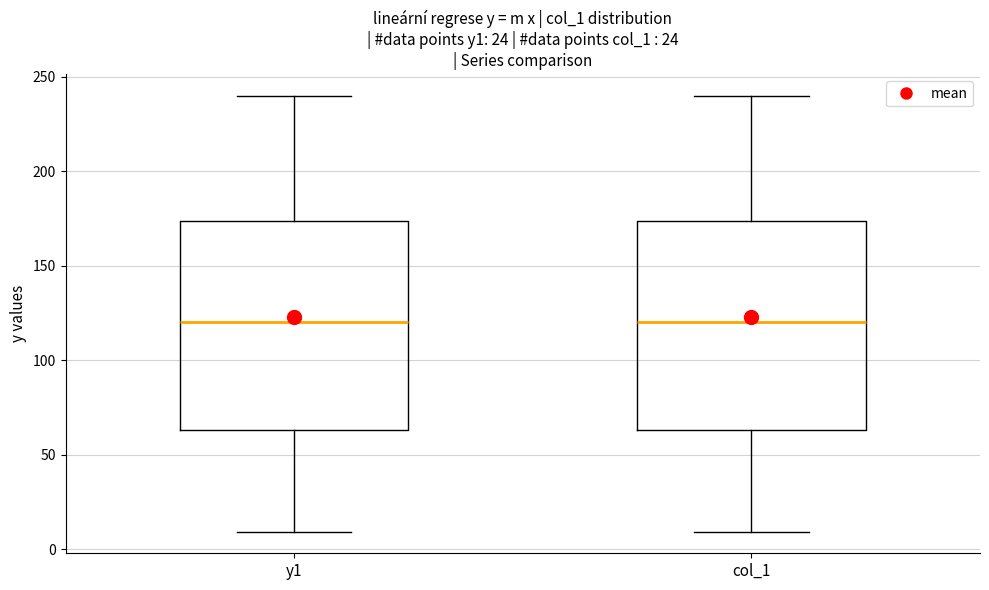

Reading left to right, transcribe this box plot: for each box, give where its median line is, the range the box spans, and where its two whiskers end, as read against the y-axis. The values are not printed on the chart, so give them approximately, as read against the axis.

y1: median 120, box 65 to 175, whiskers 10 to 240
col_1: median 120, box 65 to 175, whiskers 10 to 240